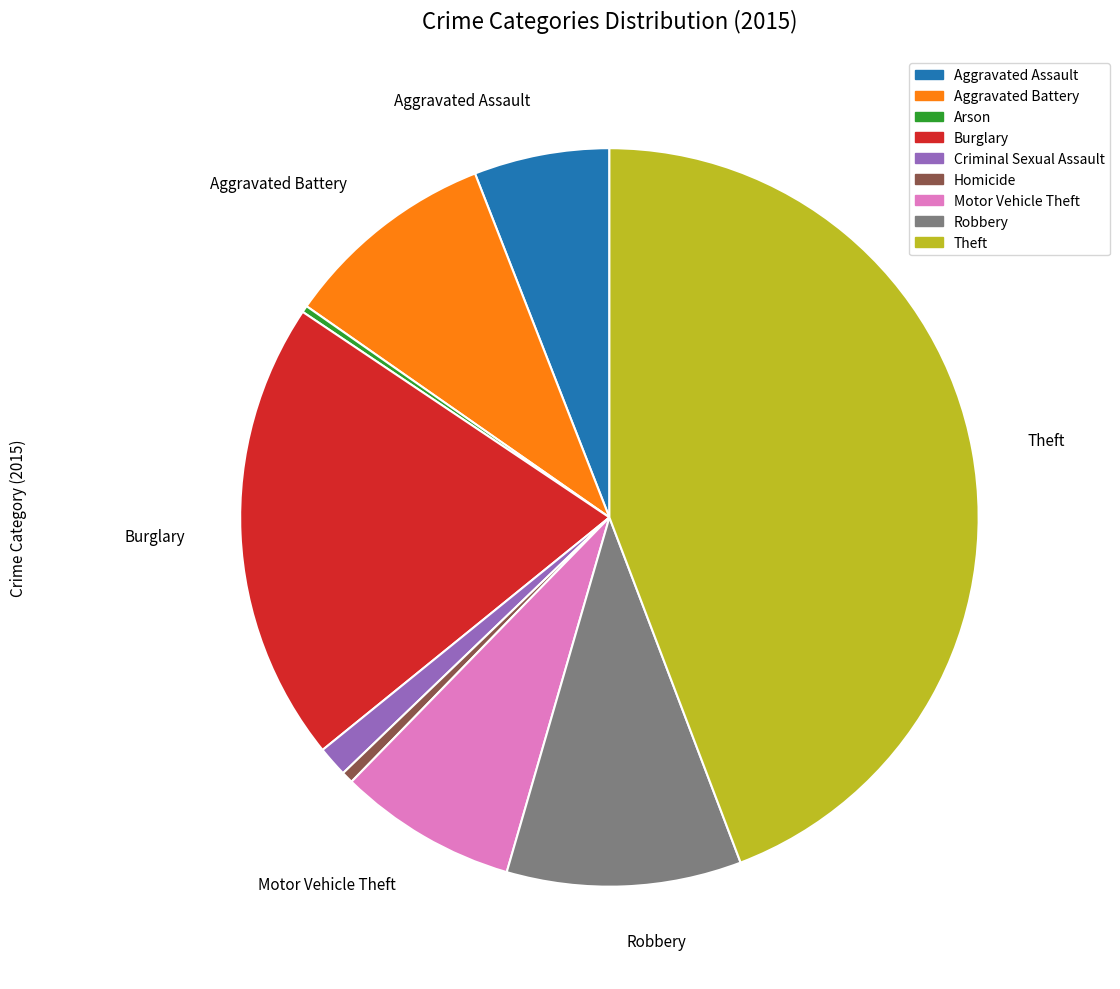

Is there a majority slice in this chart?

No